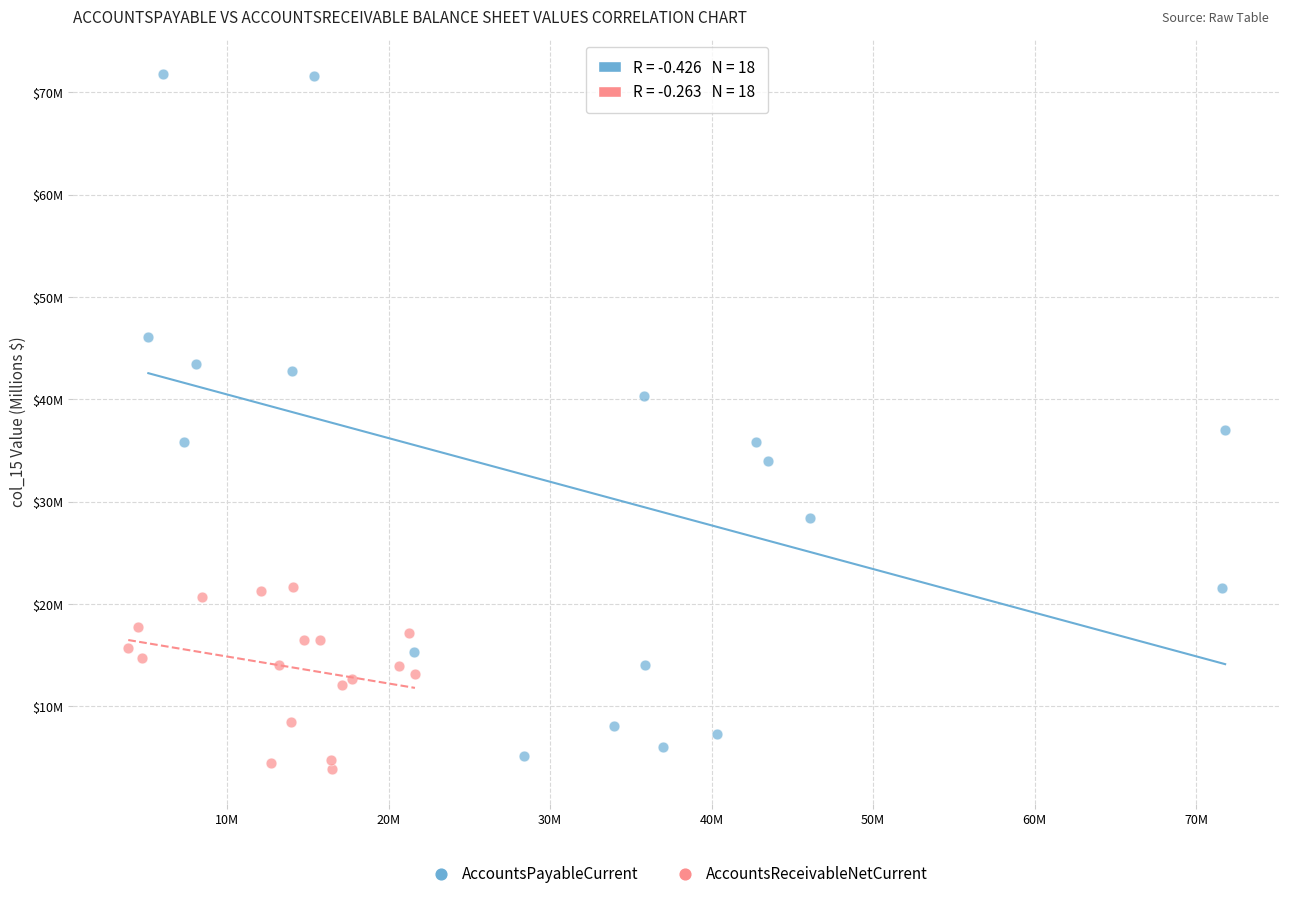

What are all the series names shown in the legend?

AccountsPayableCurrent, AccountsReceivableNetCurrent